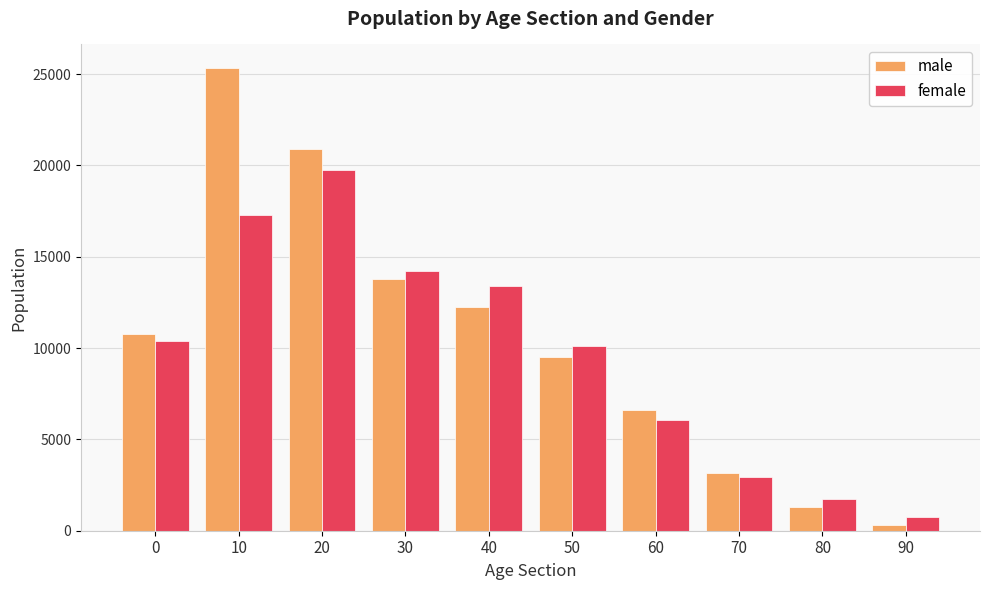

At which category does the chart reach its minimum across all series?

90